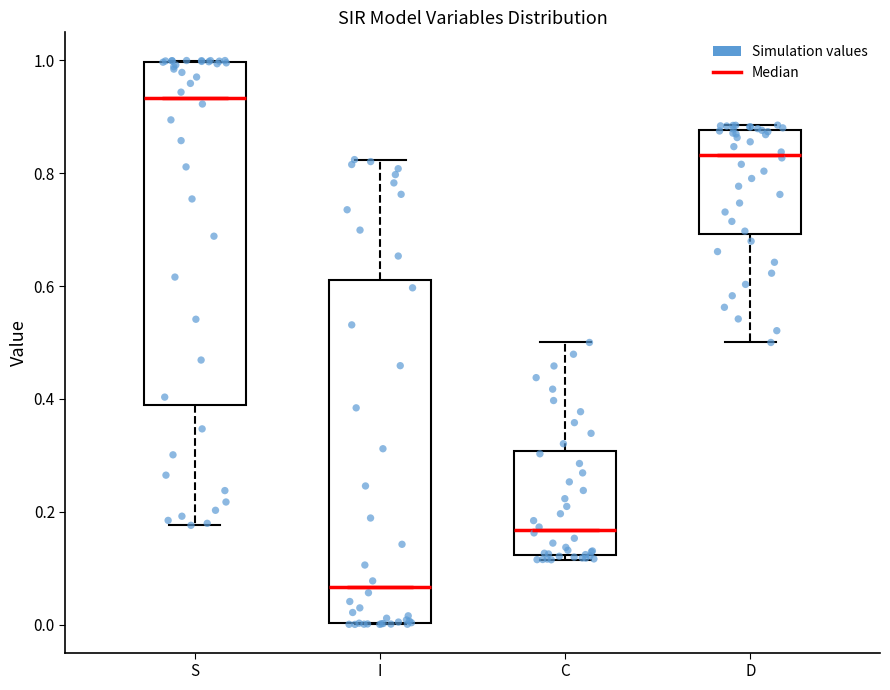

Which box's median line is the lowest?

I